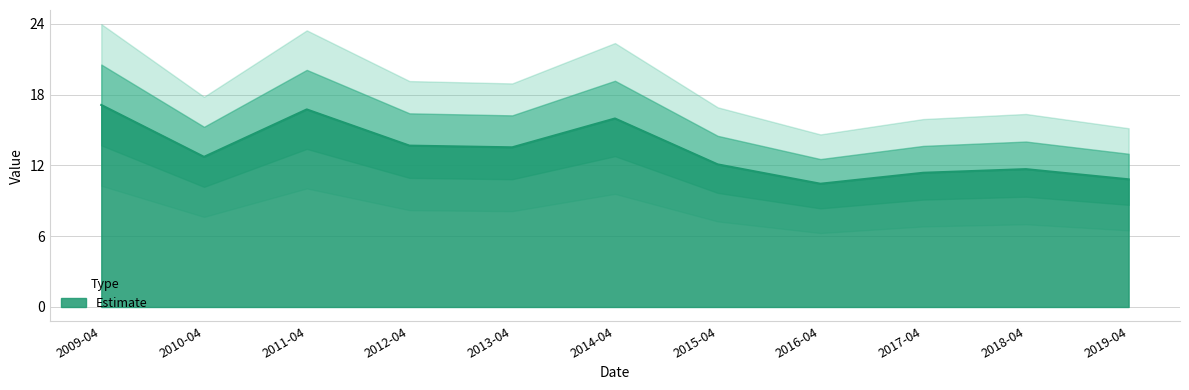

Is it true that Estimate equals 27.3 at 2009-04?

False